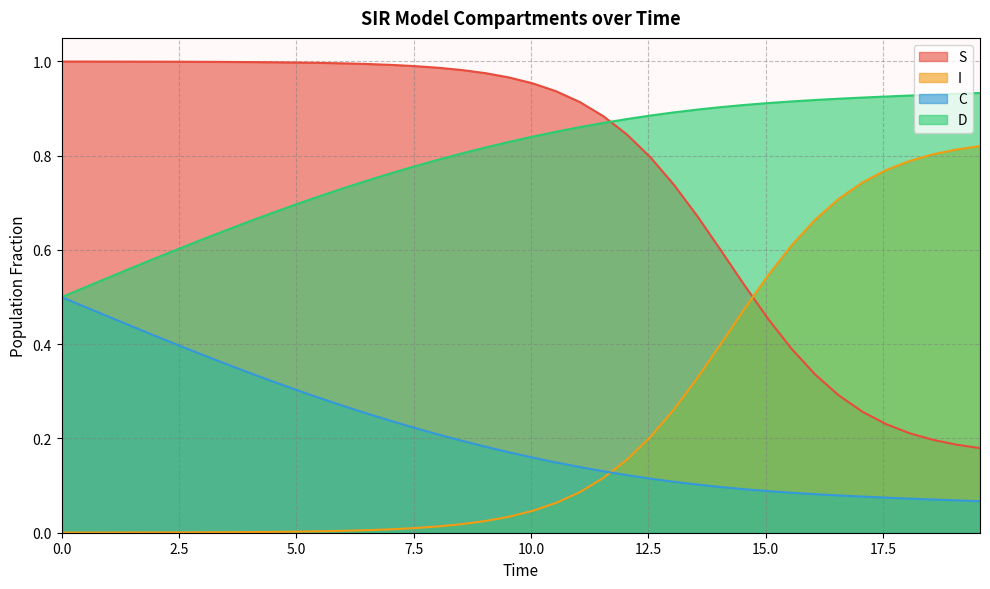

What is the label of the 37th point from the right?

7.5